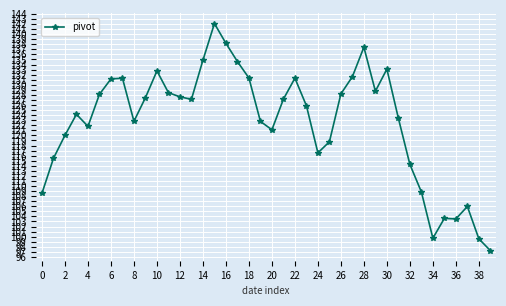

What is the sum of all values?

4906.5